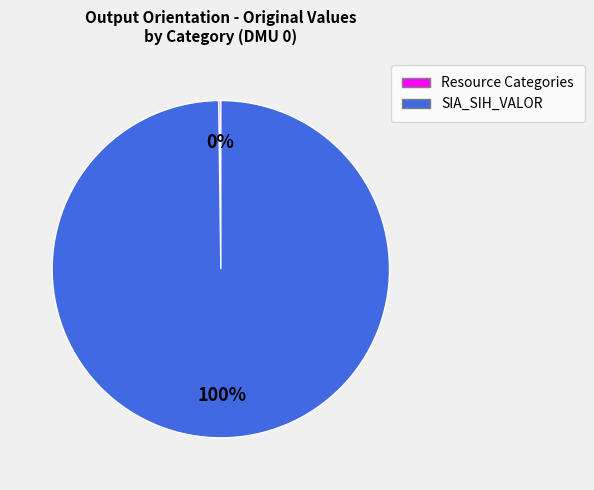

To the nearest percent, what is the average slice percentage?

50%